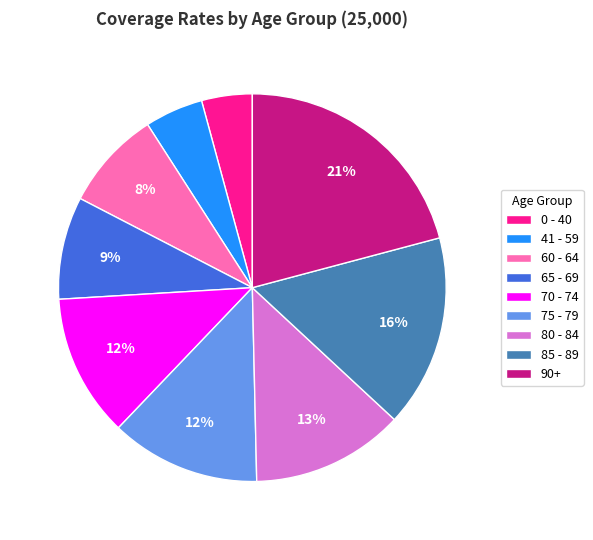

How many slices are in this pie chart?

9